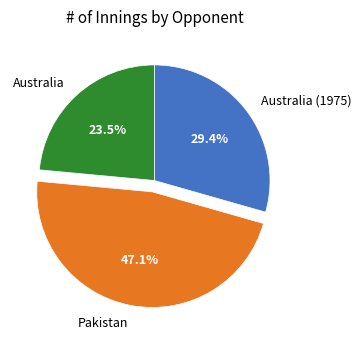

How many slices are in this pie chart?

3